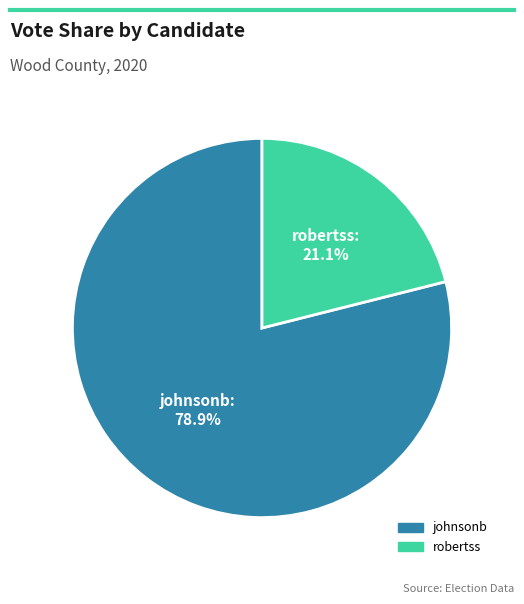

Count the number of slices in the pie.

2